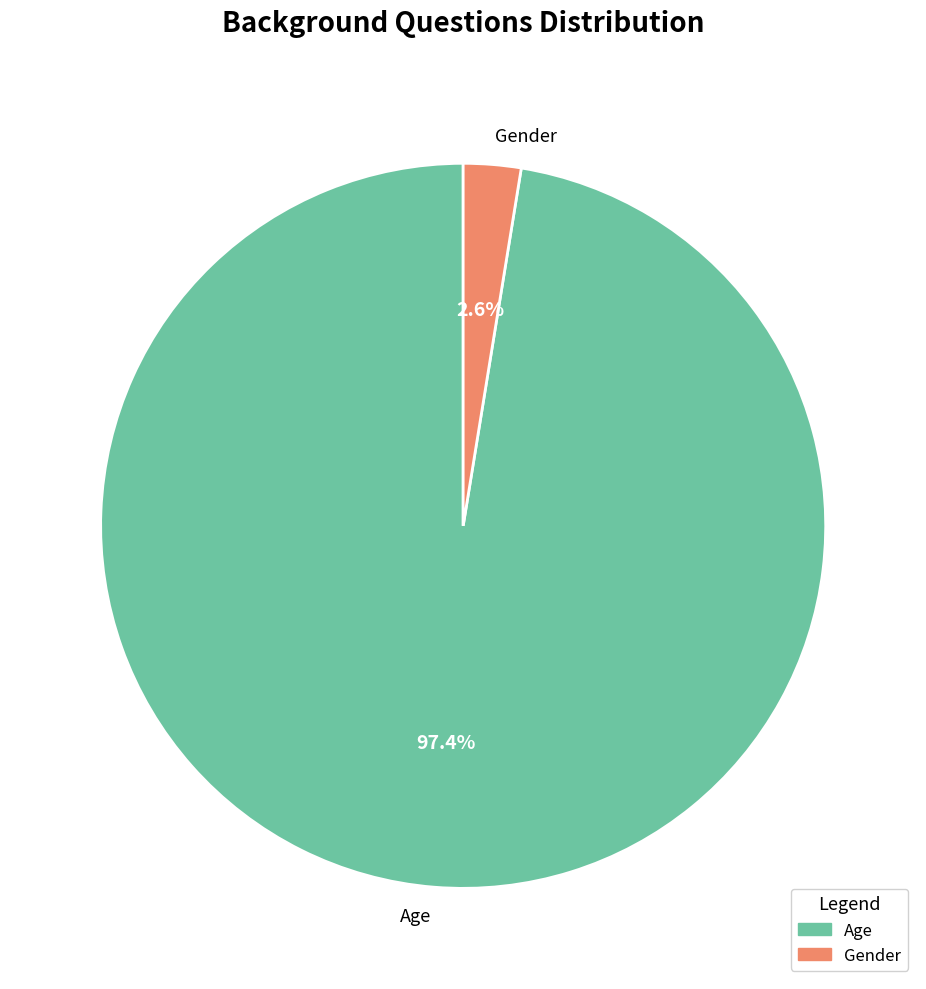

The Gender slice represents 3% of the pie. True or false?

True